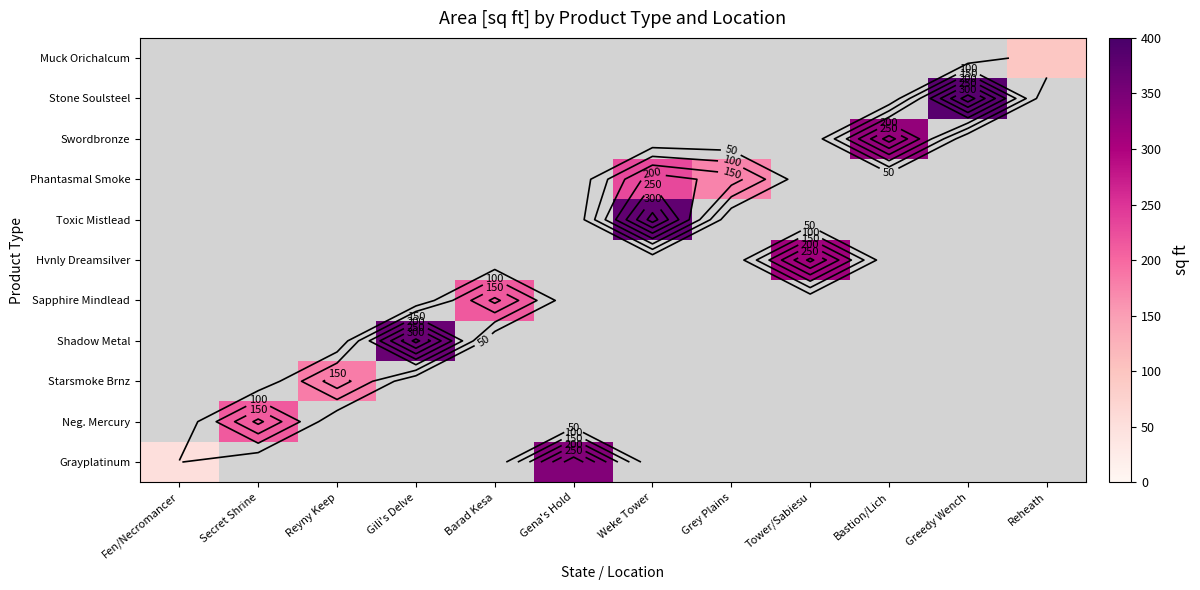

Is the value of Sapphire Mindlead at Greedy Wench greater than the value of Grayplatinum at Reyny Keep?

No